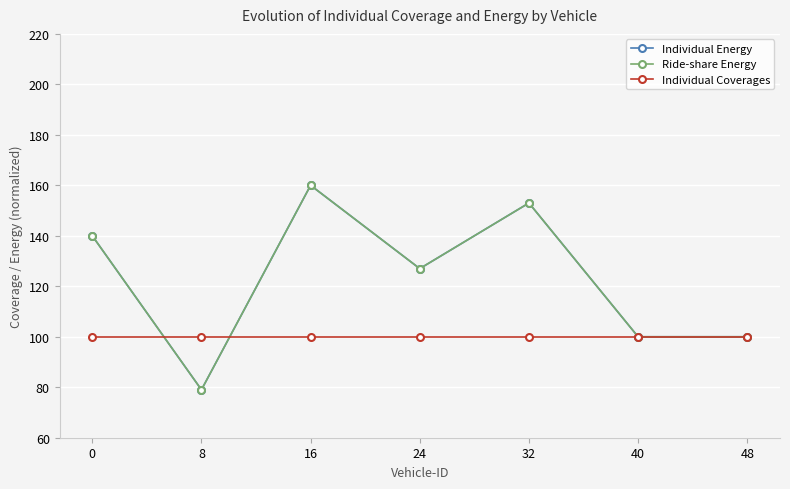

The value of Individual Coverages at 24 is 161. True or false?

False